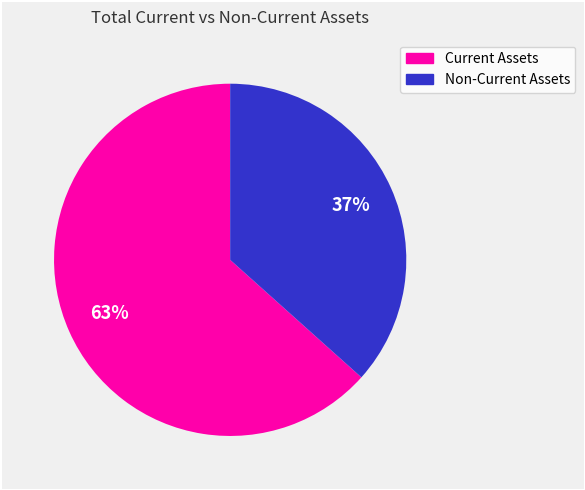

How many segments does this pie chart have?

2